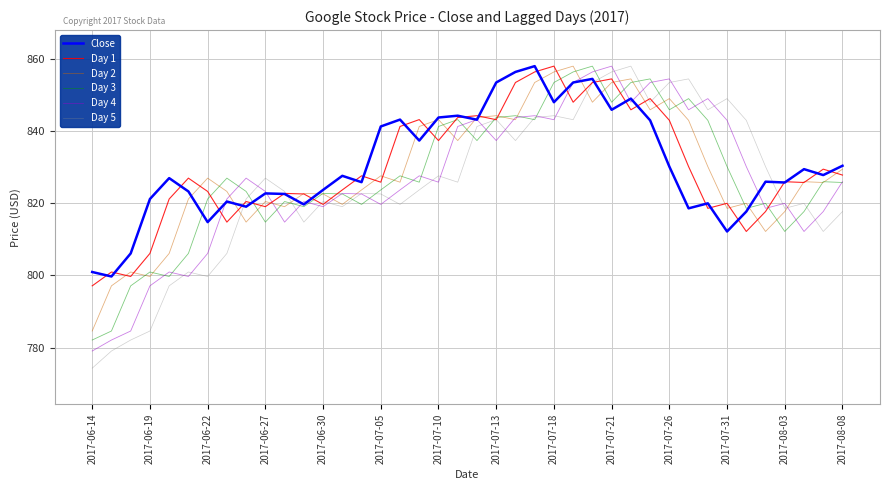

Which series has the largest range (max minus min)?

Day 5